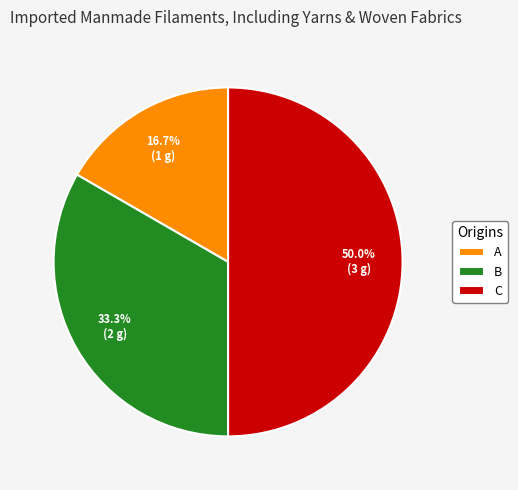

How many segments does this pie chart have?

3